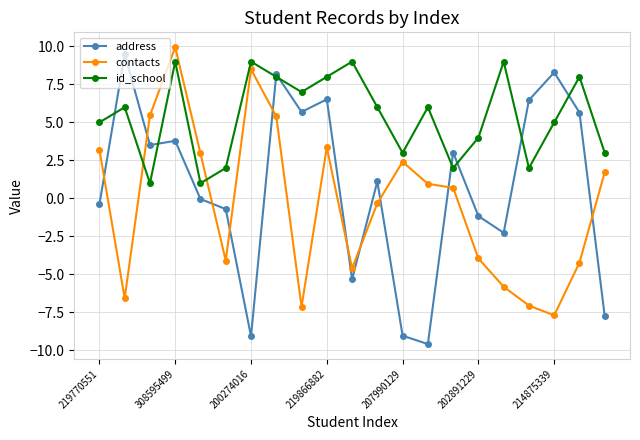

What is the value of the address point at the 12th from the left?

1.1